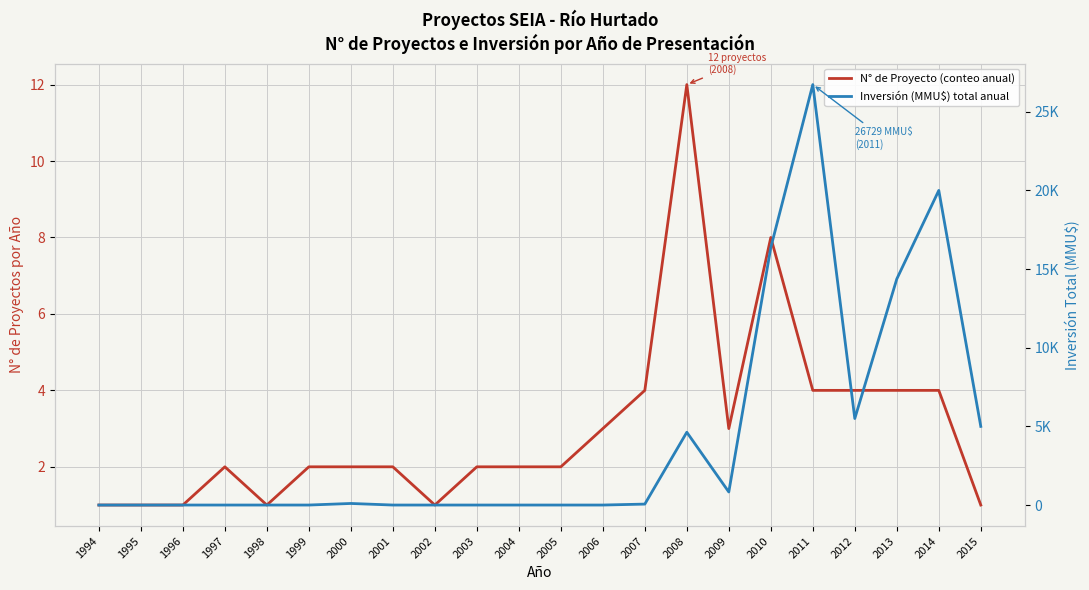

What is the difference between the N° de Proyecto (conteo anual) values at 2012 and 1998?

3